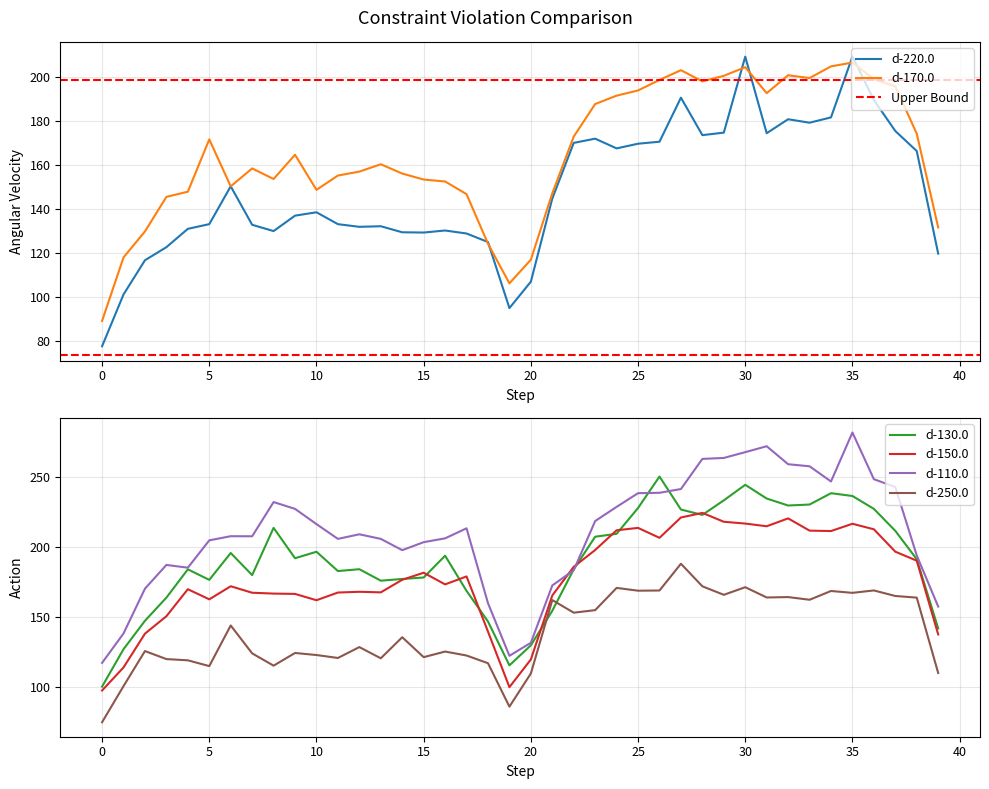

Does the chart have visible grid lines?

Yes